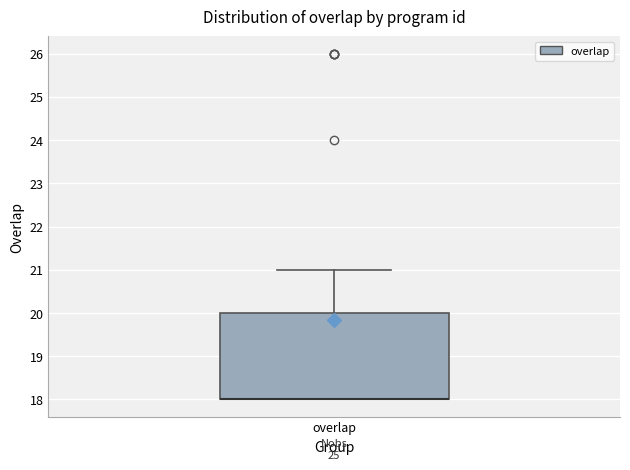

Where is the lower edge of the box for overlap on the y-axis? The values are not printed on the chart, so give them approximately, as read against the axis.

18